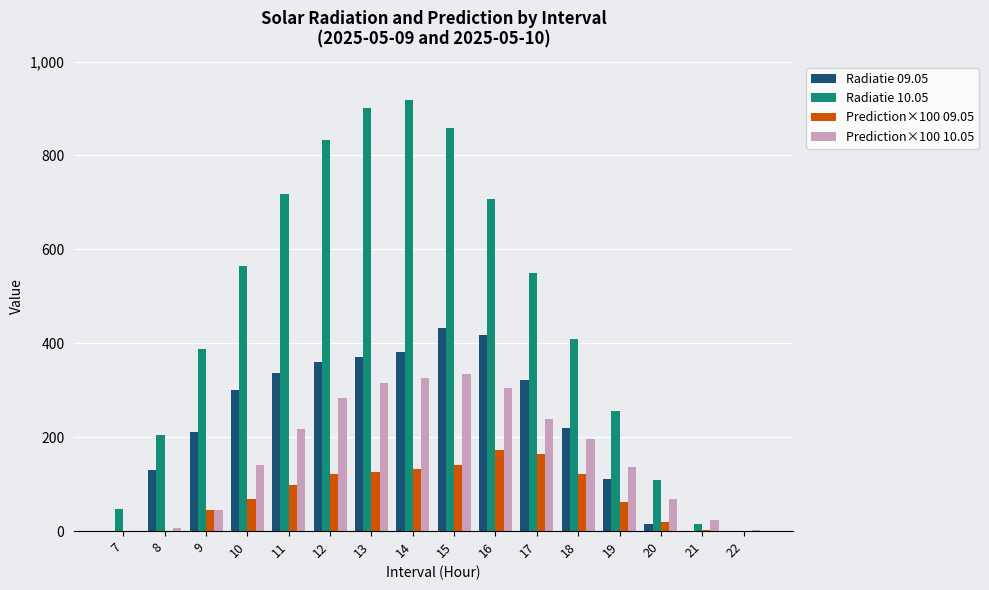

What are all the series names shown in the legend?

Radiatie 09.05, Radiatie 10.05, Prediction×100 09.05, Prediction×100 10.05